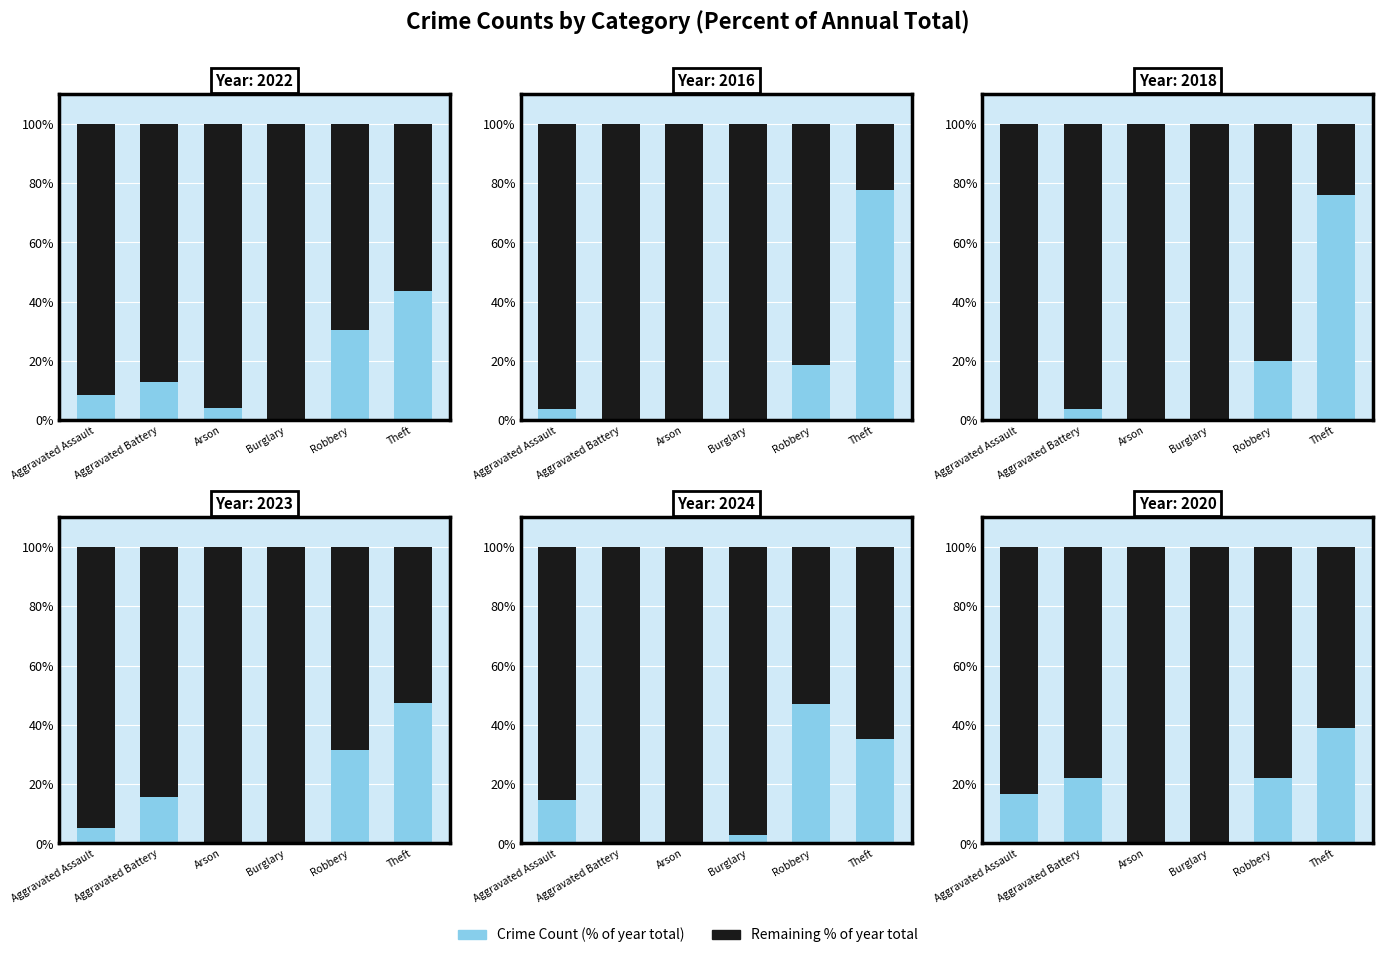

True or false: Crime Count has a value of 39.6 at Robbery.

False